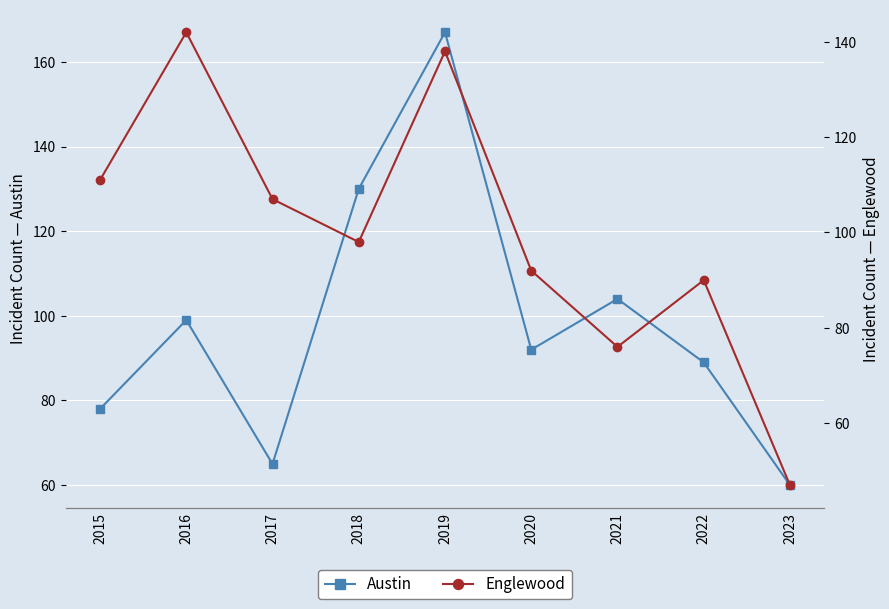

Between which two adjacent categories do Austin and Englewood first intersect?

2017 and 2018